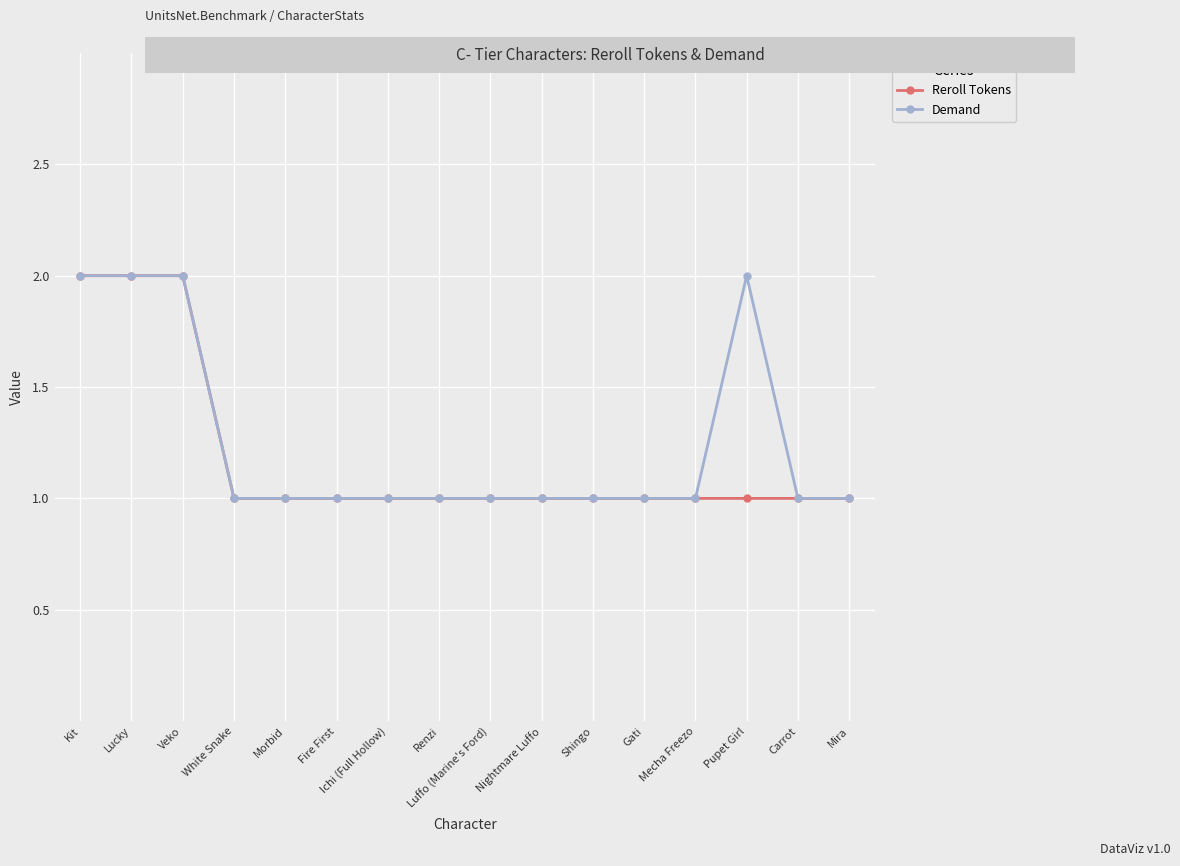

What is the value of the Reroll Tokens point at the 16th from the left?

1